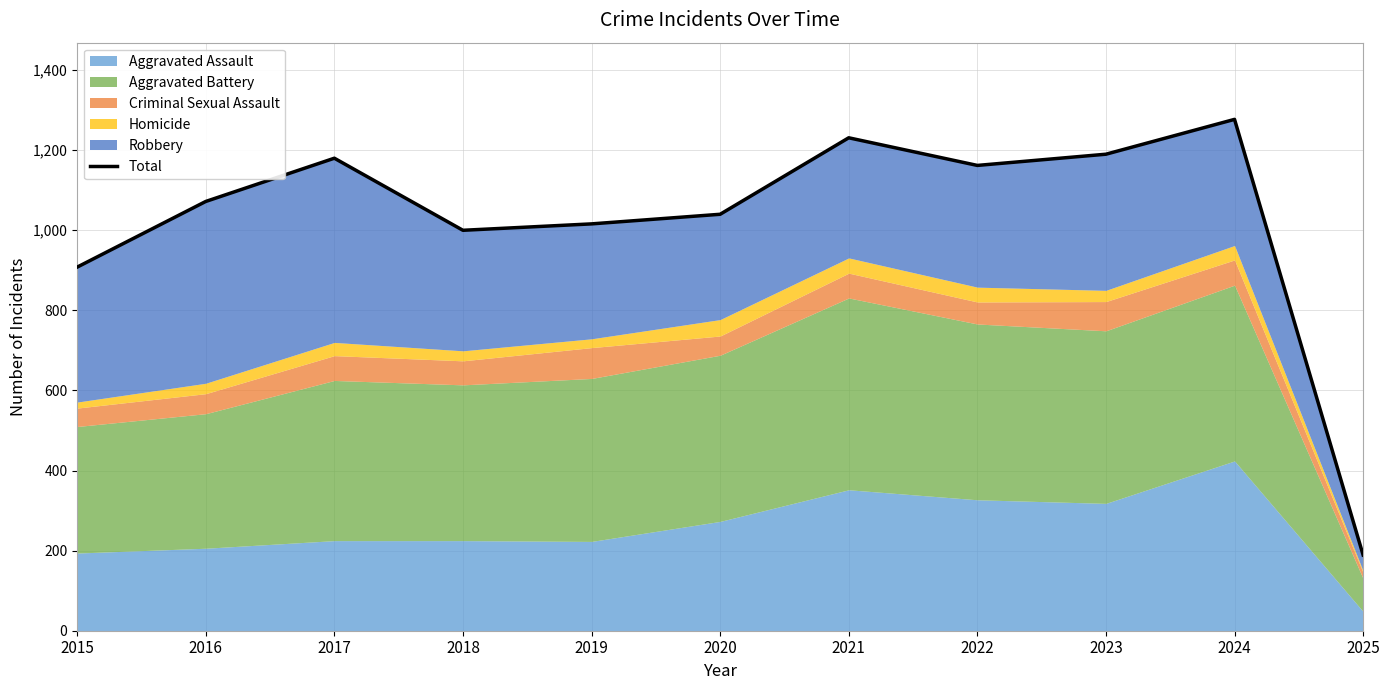

Rank the categories by value from lowest to highest.

2025, 2015, 2018, 2019, 2020, 2016, 2022, 2017, 2023, 2021, 2024